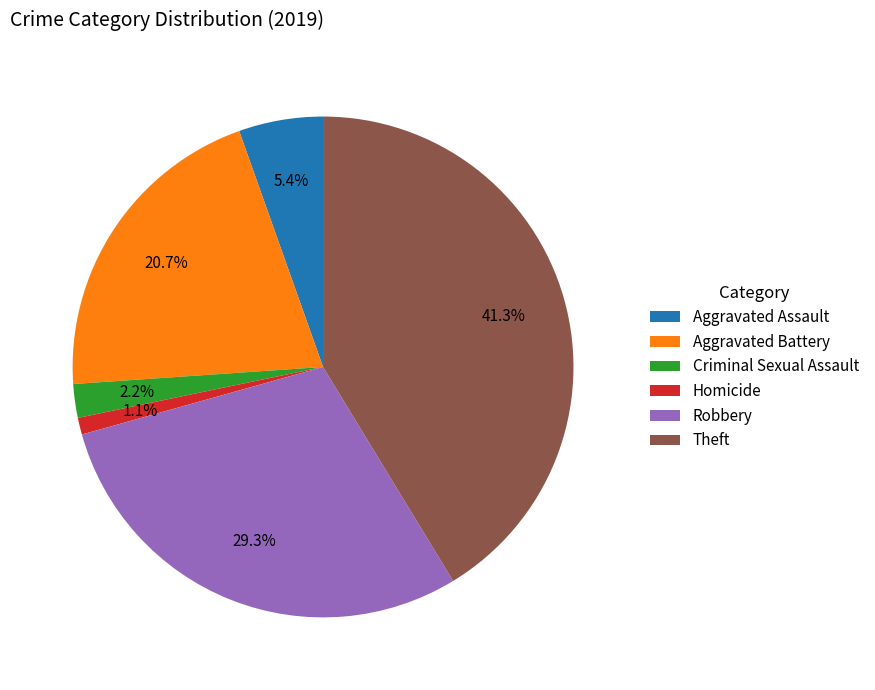

How many slices are in this pie chart?

6